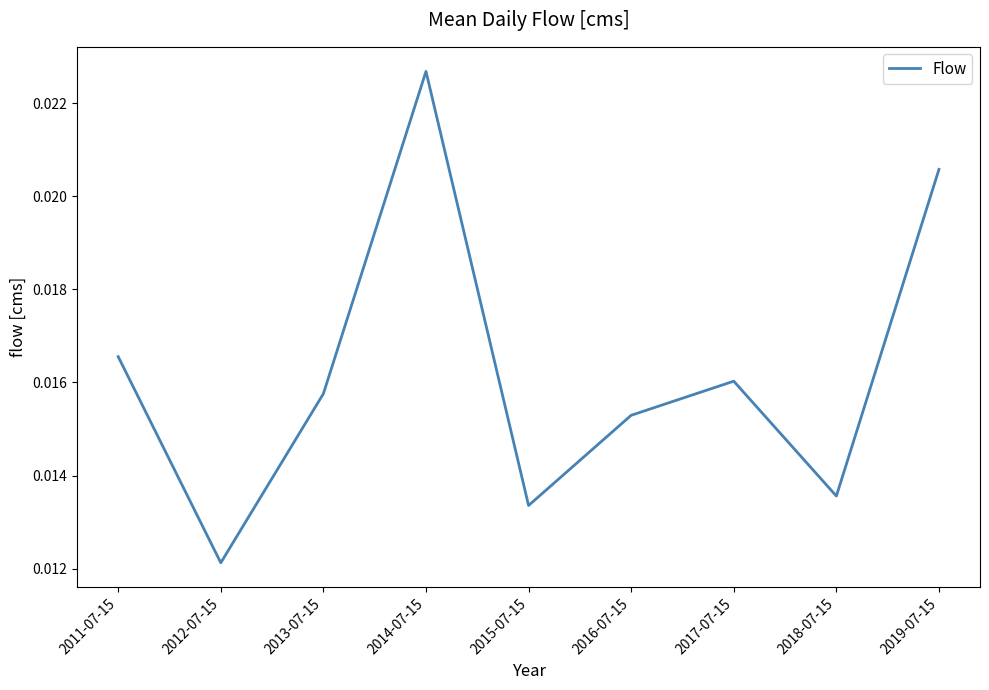

At which category does the data reach its first local peak?

2014-07-15